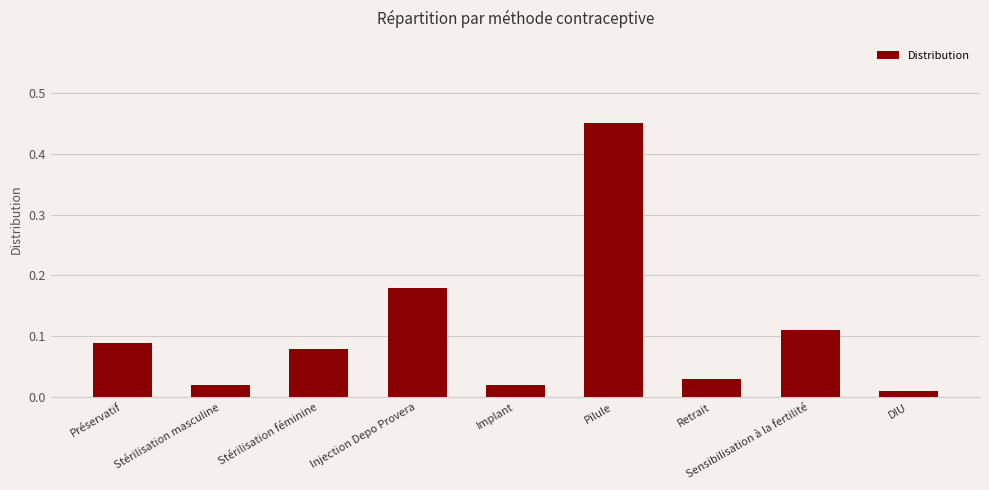

Which label corresponds to the largest value in the chart?

Pilule